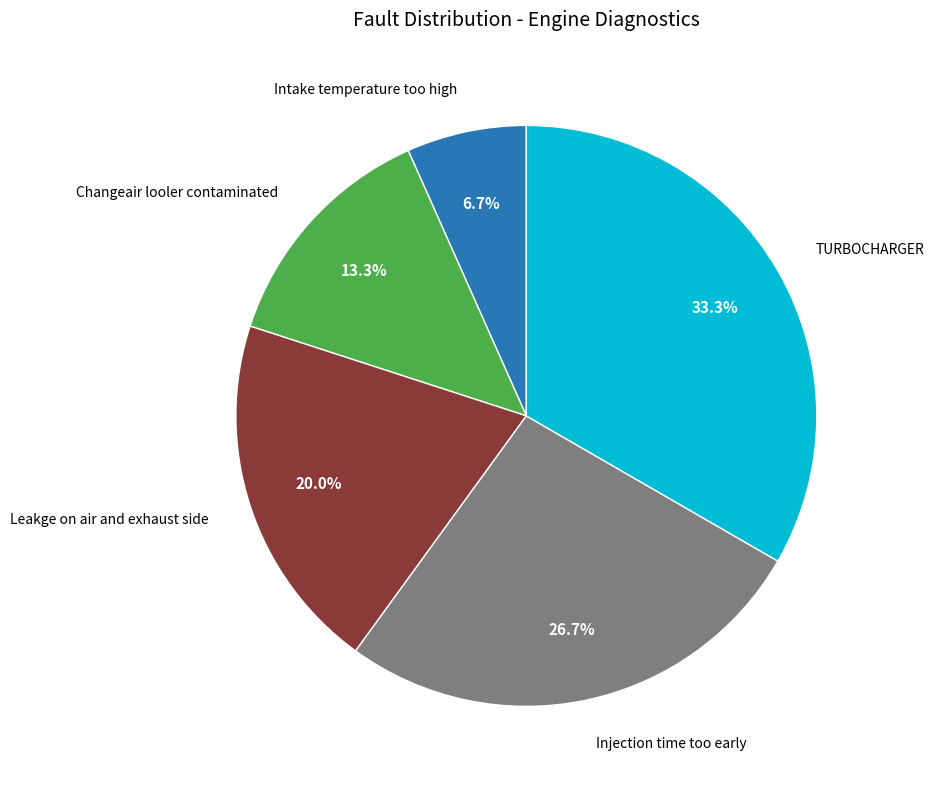

Is there a majority slice in this chart?

No